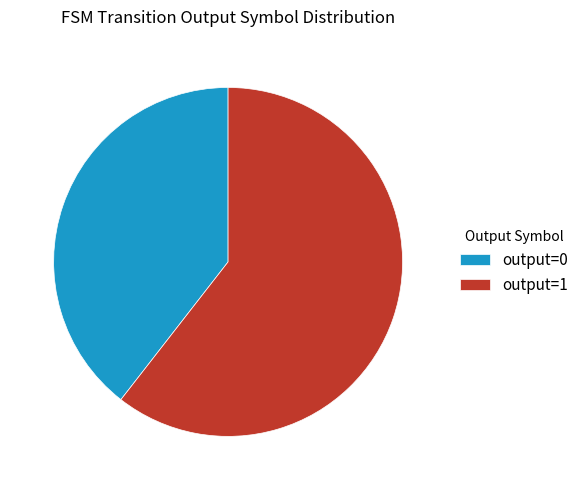

How many slices are in this pie chart?

2